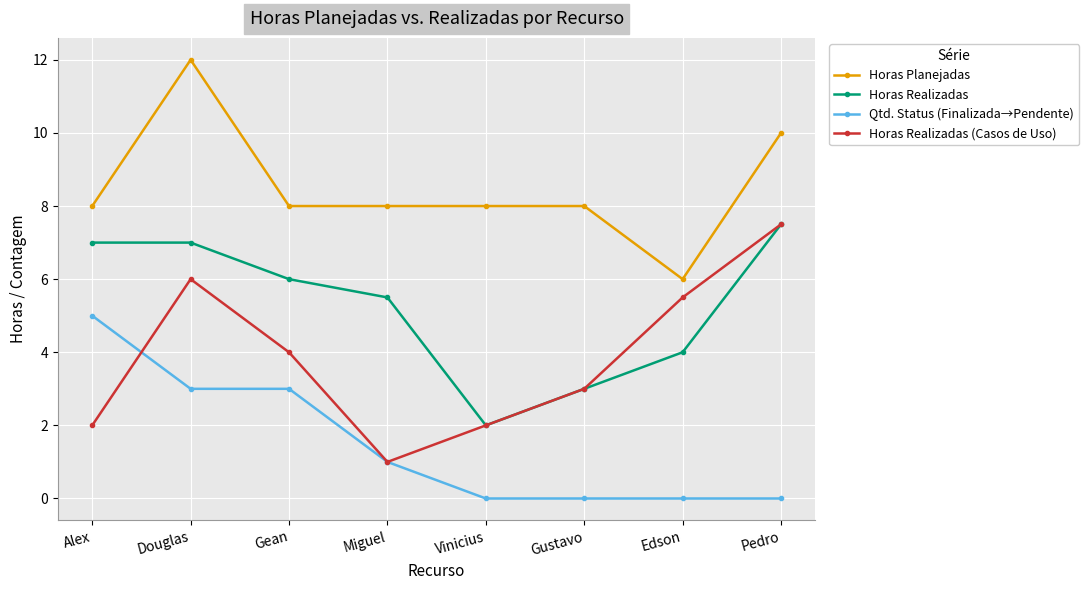

At Gean, list the series in order from largest to smallest.

Horas Planejadas, Horas Realizadas, Horas Realizadas (Casos de Uso), Qtd. Status (Finalizada→Pendente)